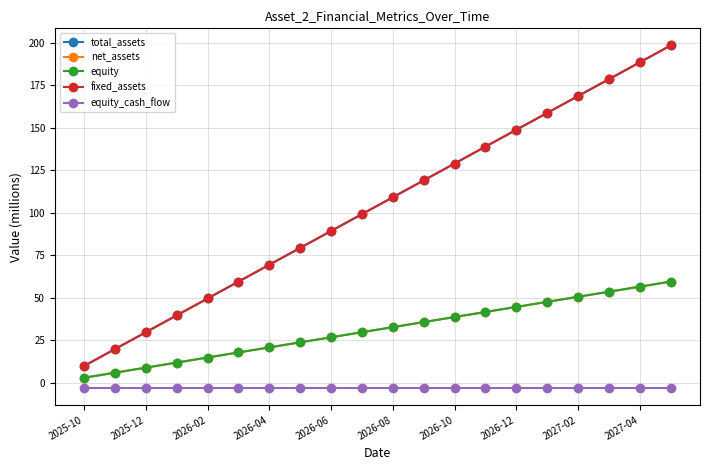

What are all the series names shown in the legend?

total_assets, net_assets, equity, fixed_assets, equity_cash_flow